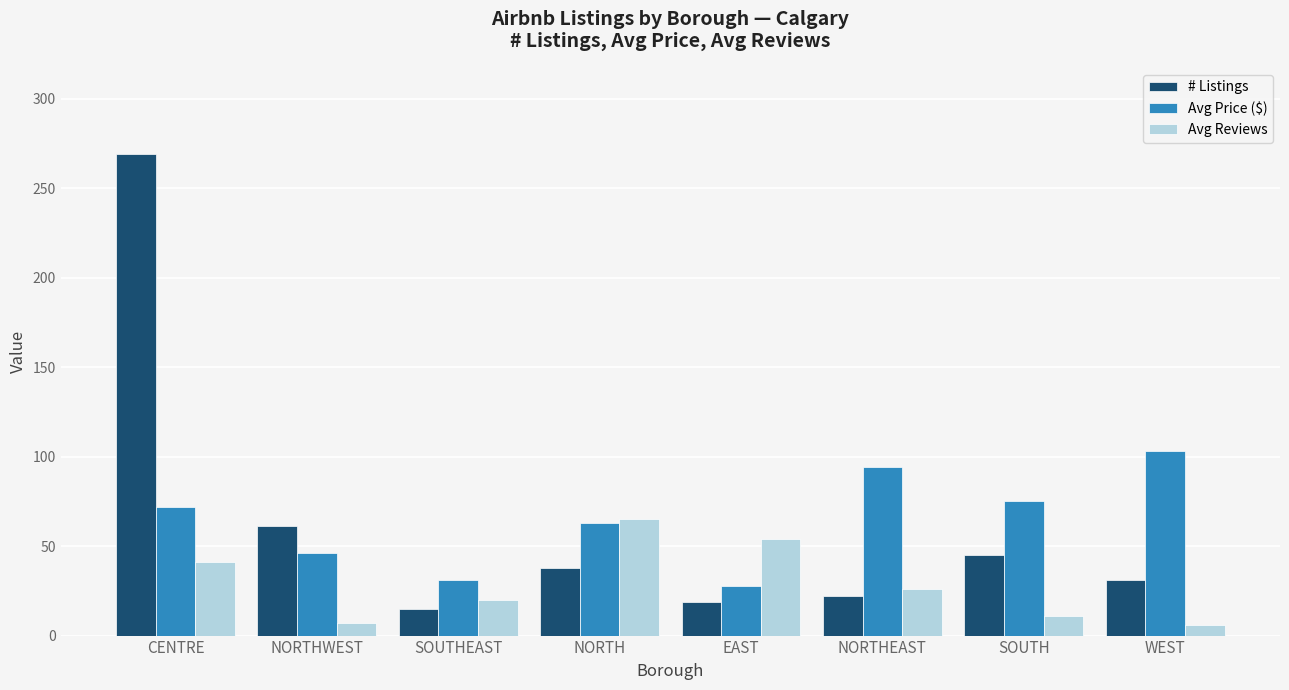

Rank the series by their maximum value, from lowest to highest.

Avg Reviews, Avg Price ($), # Listings